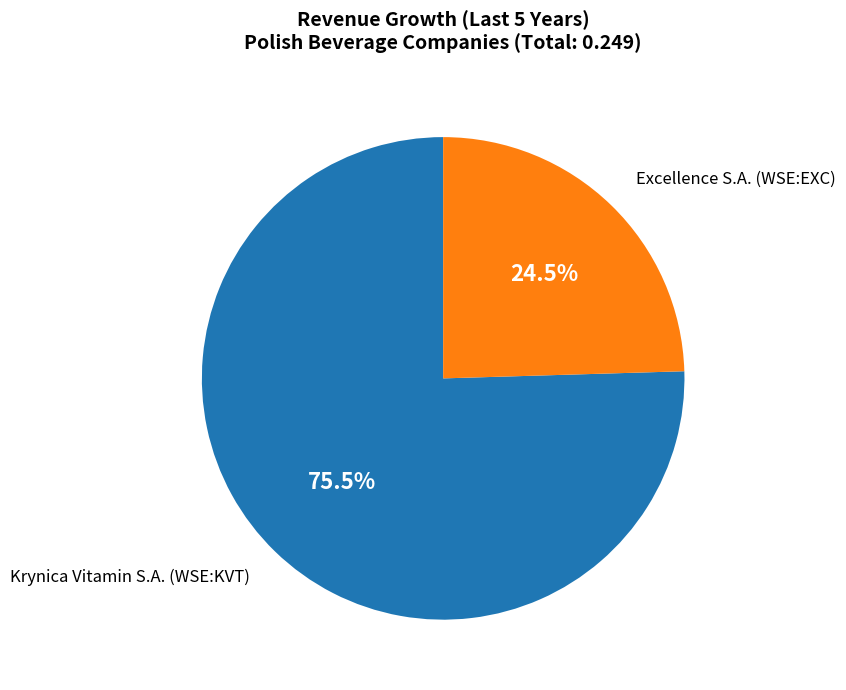

To the nearest percent, what is the difference between the Krynica Vitamin S.A. (WSE:KVT) and Excellence S.A. (WSE:EXC) slice percentages?

51%